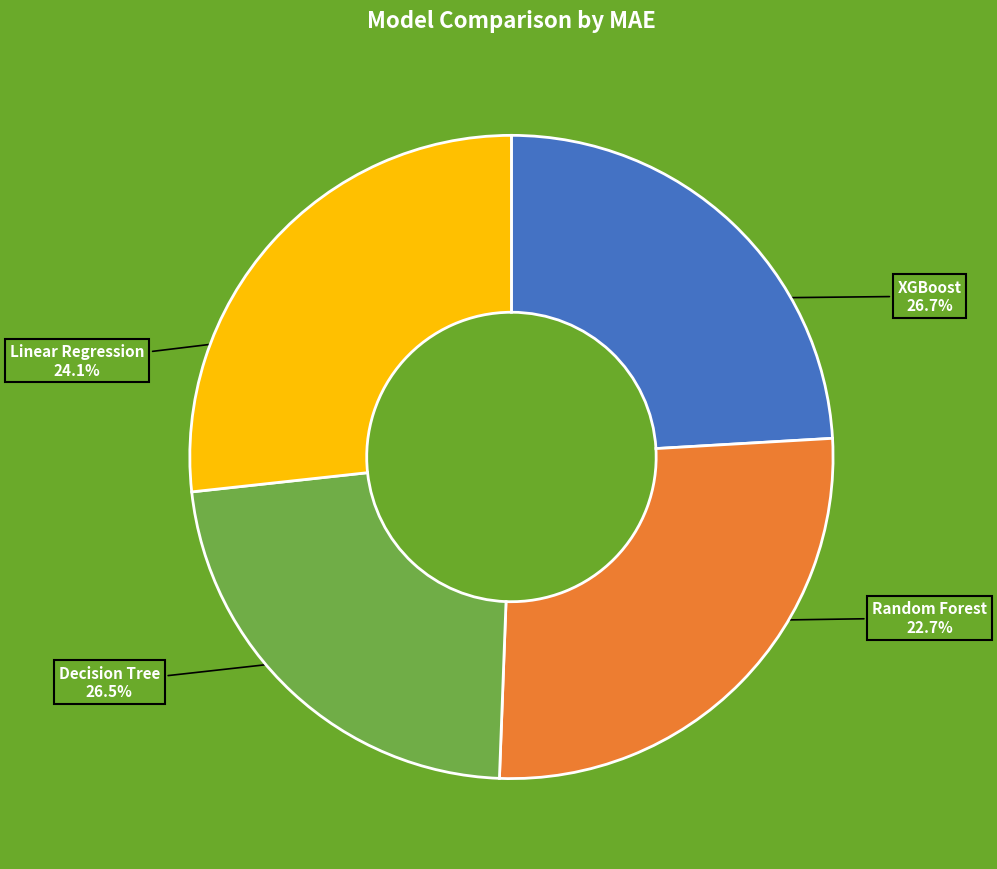

To the nearest percent, what percentage of the pie is Linear Regression?

24%